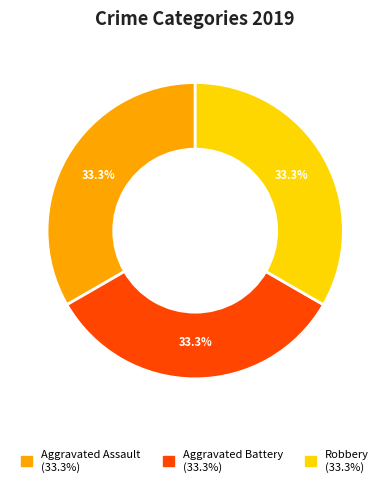

How many segments does this pie chart have?

3